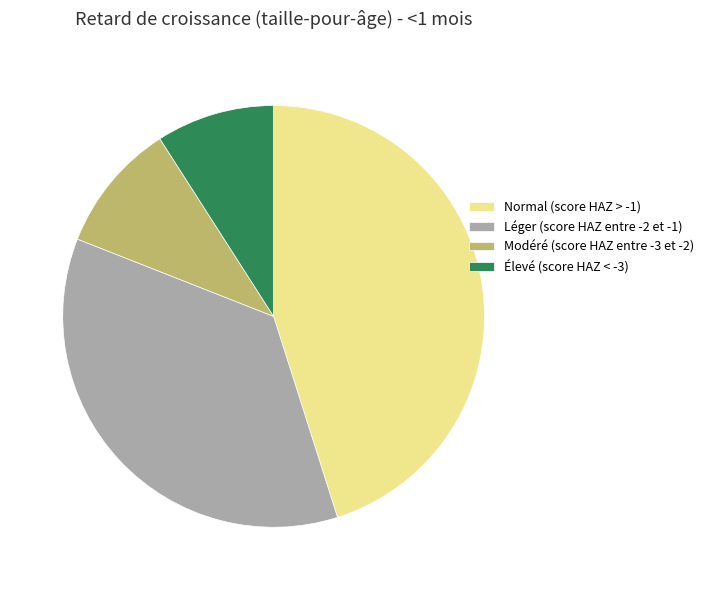

What is the smallest slice in the pie chart?

Élevé (score HAZ < -3)